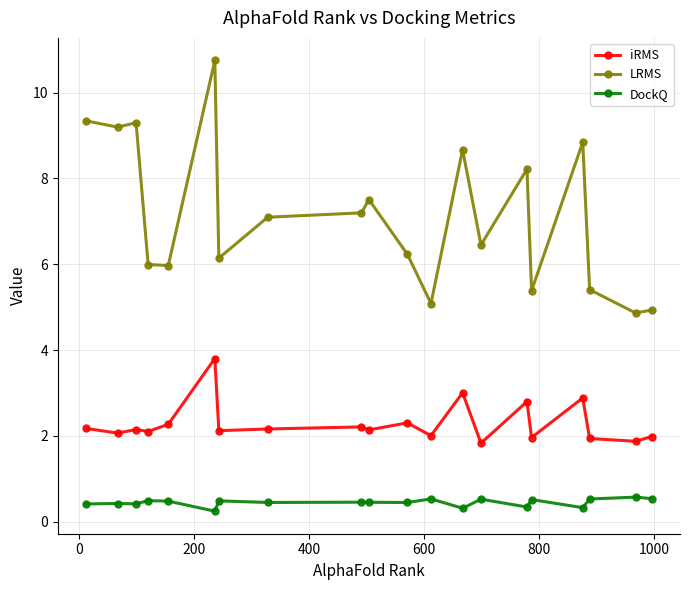

Rank the series by their average value, from lowest to highest.

DockQ, iRMS, LRMS